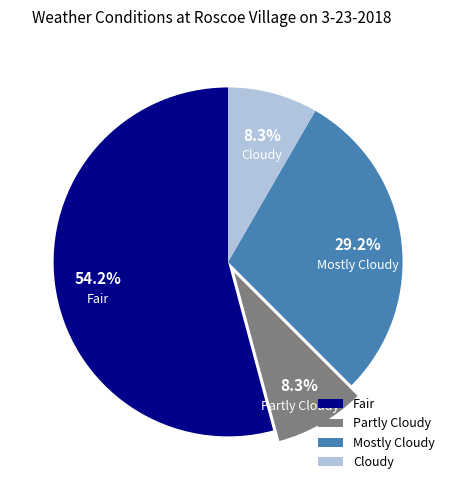

What is the ratio of the value at Cloudy to the value at Partly Cloudy?

1.0